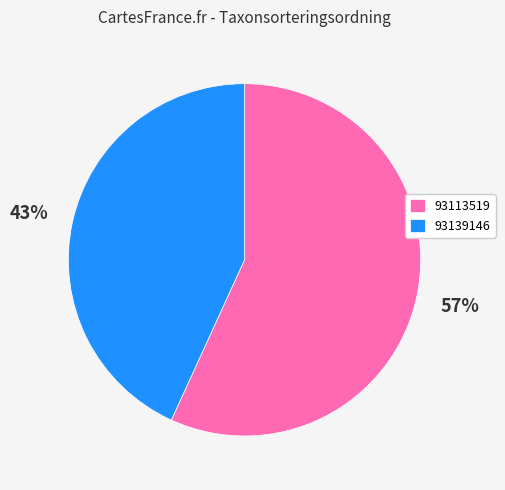

What is the ratio of the value at 93139146 to the value at 93113519?

0.8